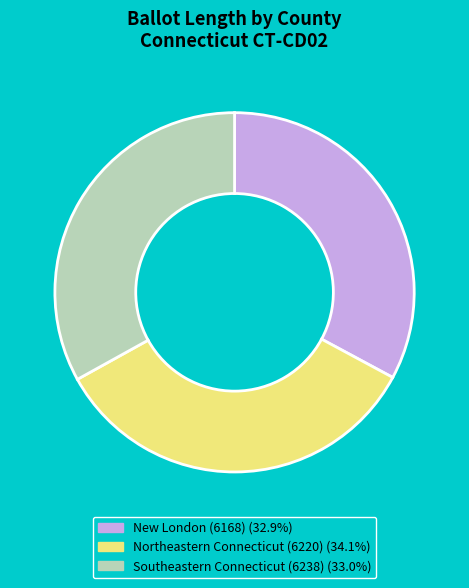

Is it true that Southeastern Connecticut (6238) is 26% of the pie?

False